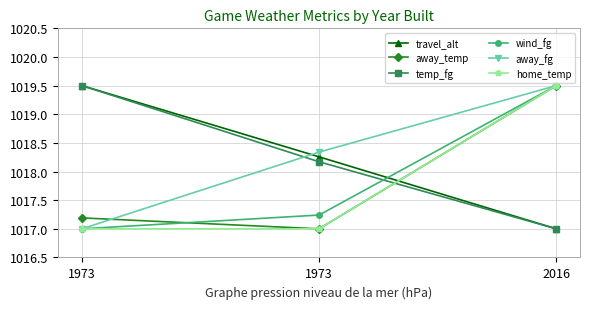

Reading left to right, extract all data points from this chart.

travel_alt: 1019.5	1018.3	1017.0
away_temp: 1017.2	1017.0	1019.5
temp_fg: 1019.5	1018.2	1017.0
wind_fg: 1017.0	1017.2	1019.5
away_fg: 1017.0	1018.3	1019.5
home_temp: 1017.0	1017.0	1019.5